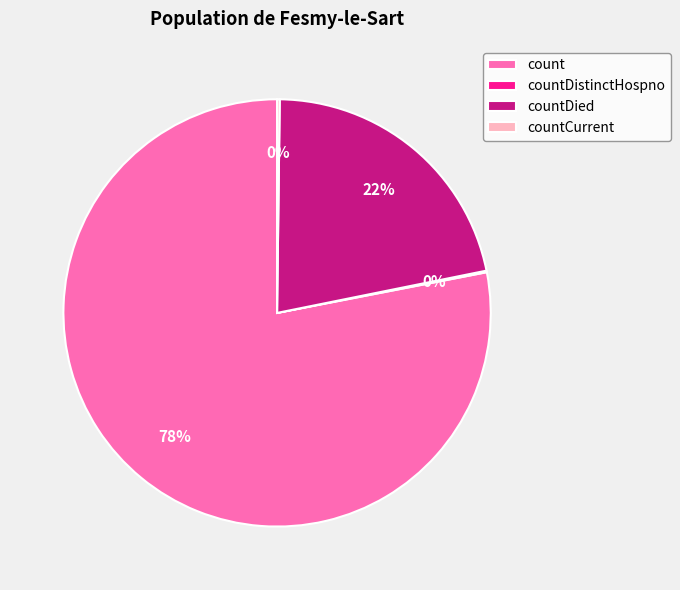

What is the largest slice in the pie chart?

count